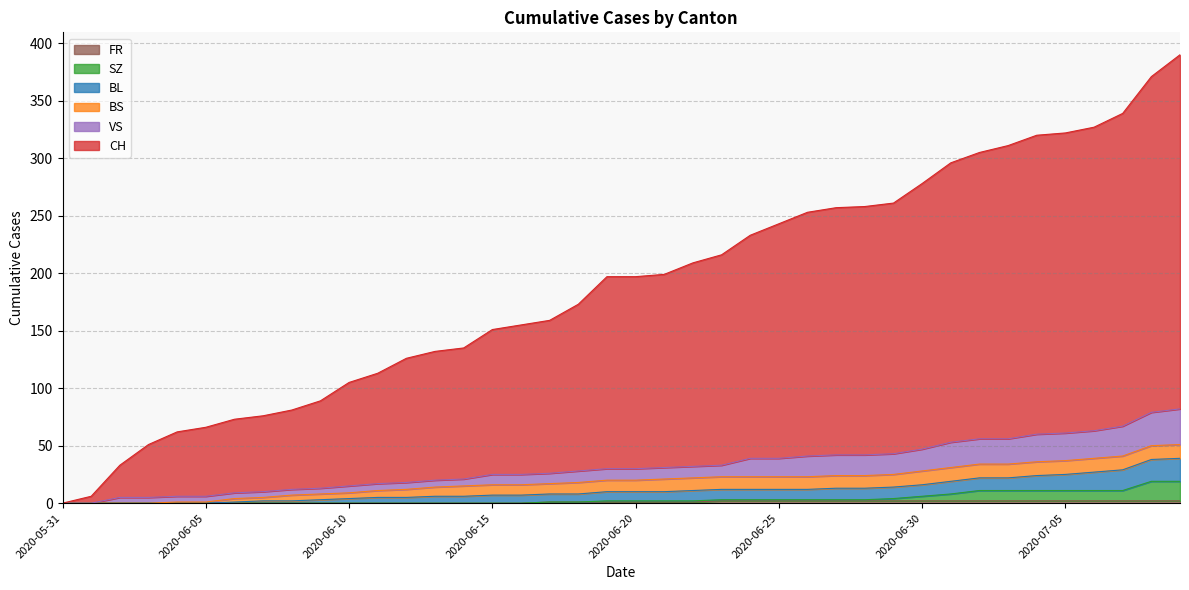

What is the difference between the maximum and minimum values in the VS series?

82